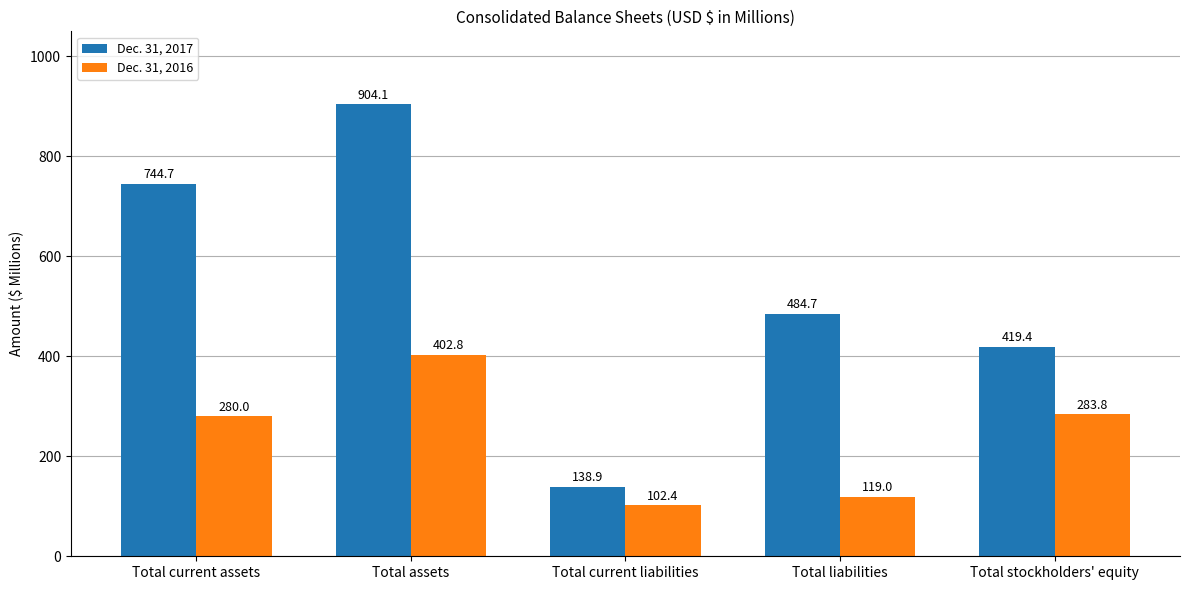

Reading left to right, transcribe all the data shown in this chart.

Dec. 31, 2017: 744.7	904.1	138.9	484.7	419.4
Dec. 31, 2016: 280.0	402.8	102.4	119.0	283.8